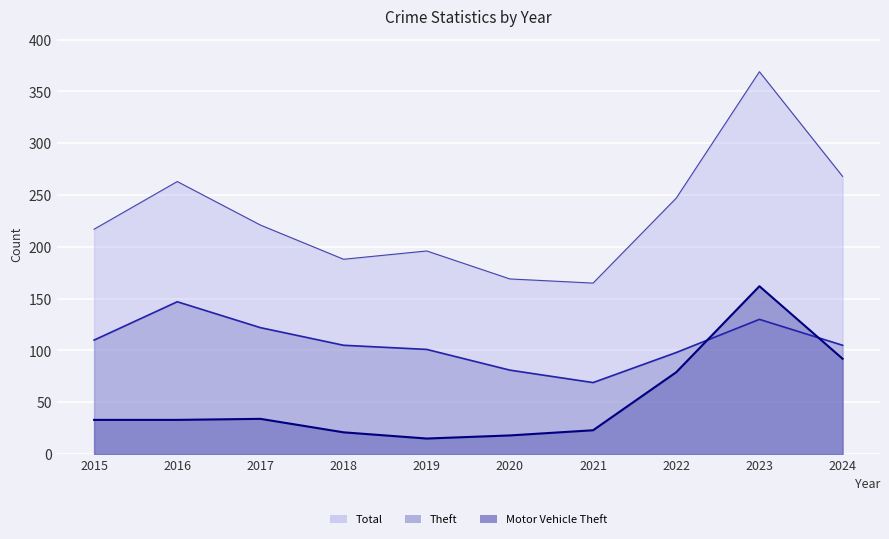

In Theft, how many points are lower than both neighbors (excluding endpoints)?

1